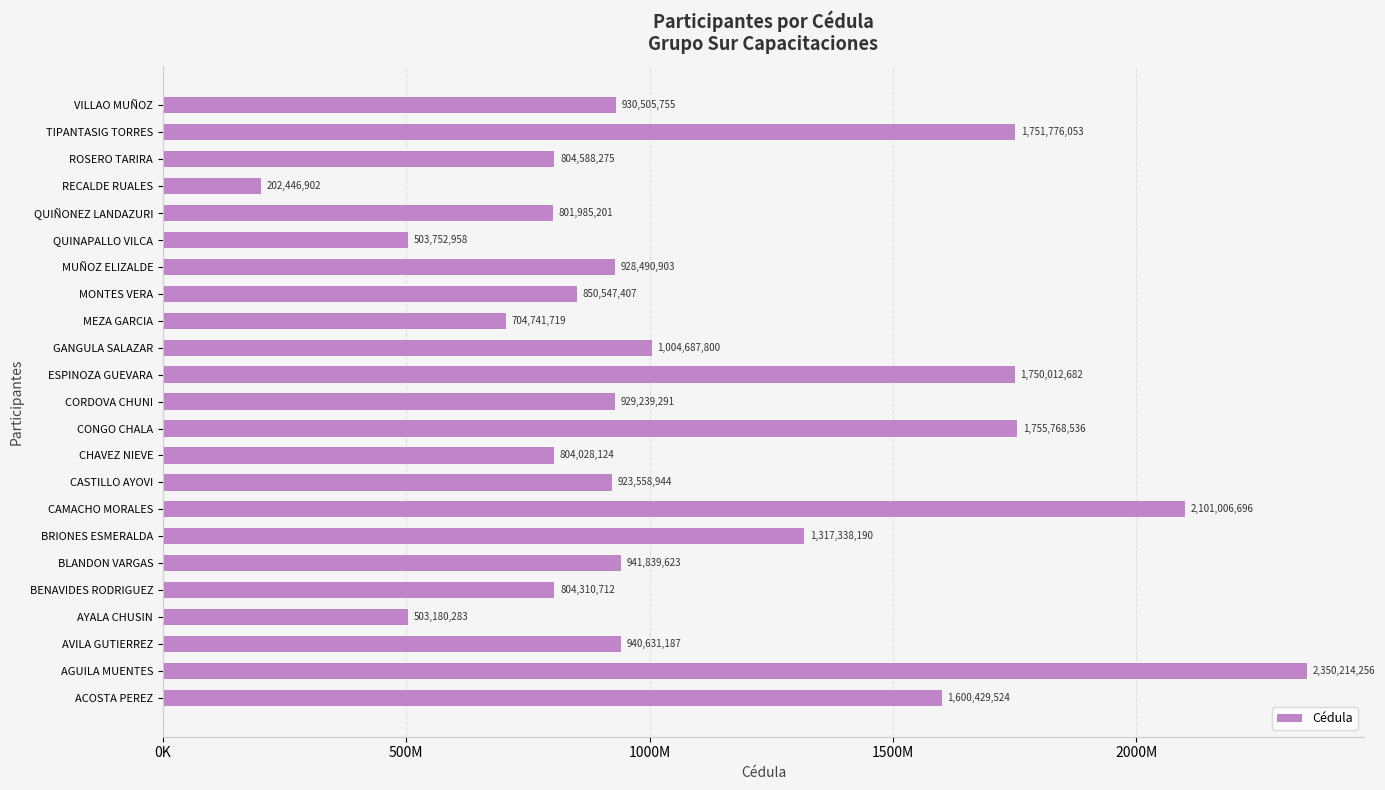

Does the chart contain any negative values?

No